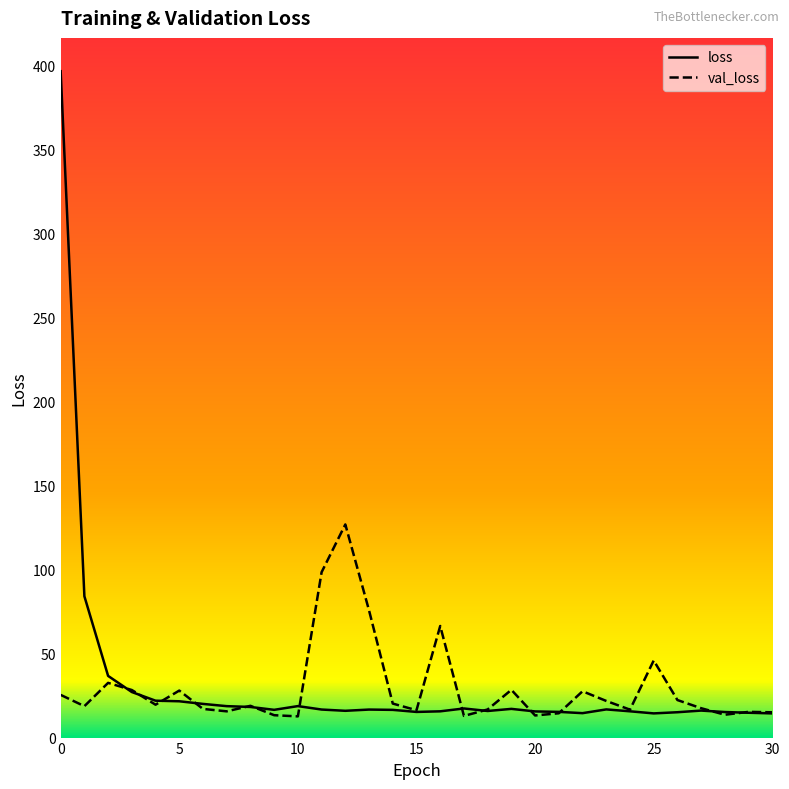

Which series has the largest range (max minus min)?

loss